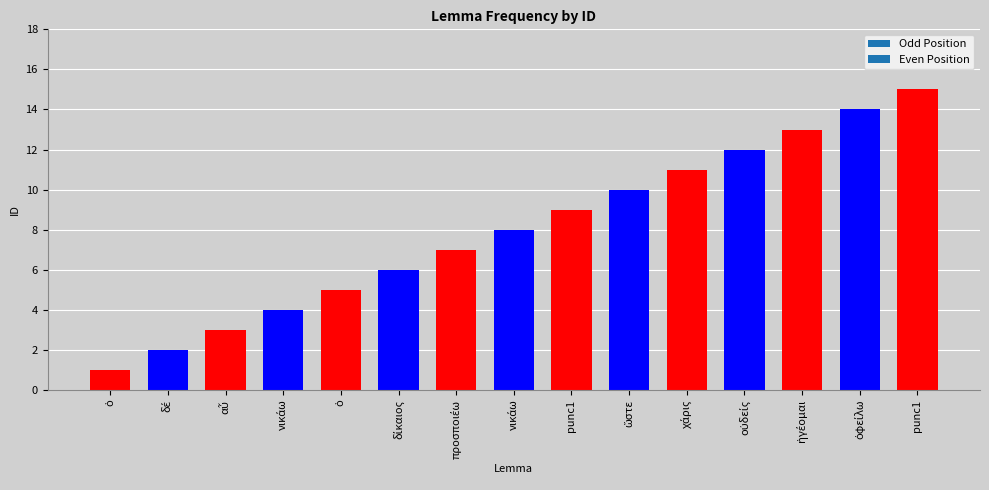

Reading right to left, transcribe all the data shown in this chart.

punc1=15	ὀφείλω=14	ἡγέομαι=13	οὐδείς=12	χάρις=11	ὥστε=10	punc1=9	νικάω=8	προσποιέω=7	δίκαιος=6	ὁ=5	νικάω=4	αὖ=3	δέ=2	ὁ=1